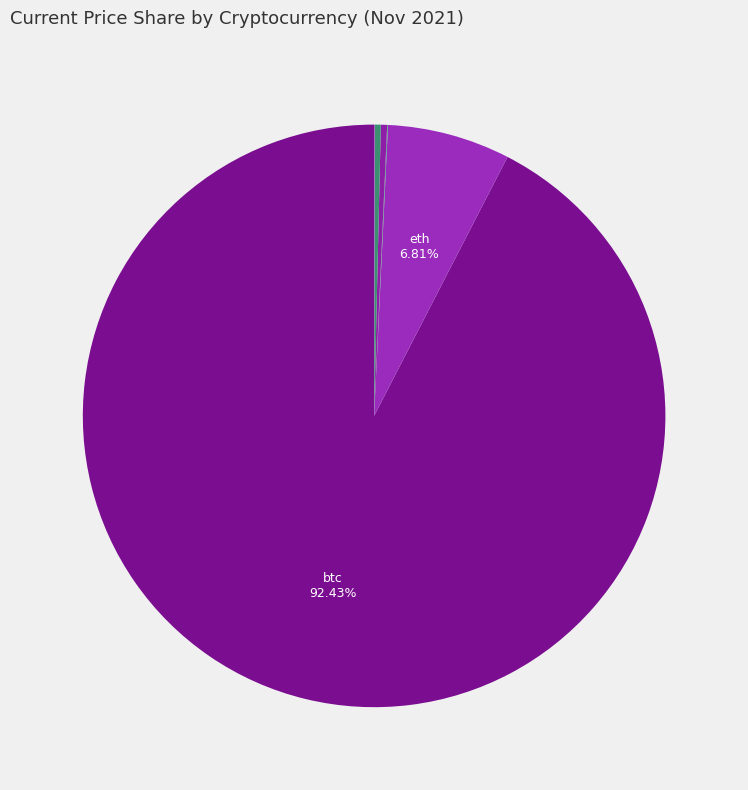

Rank the categories by value from lowest to highest.

doge, ada, uni, link, sol, ltc, eth, btc